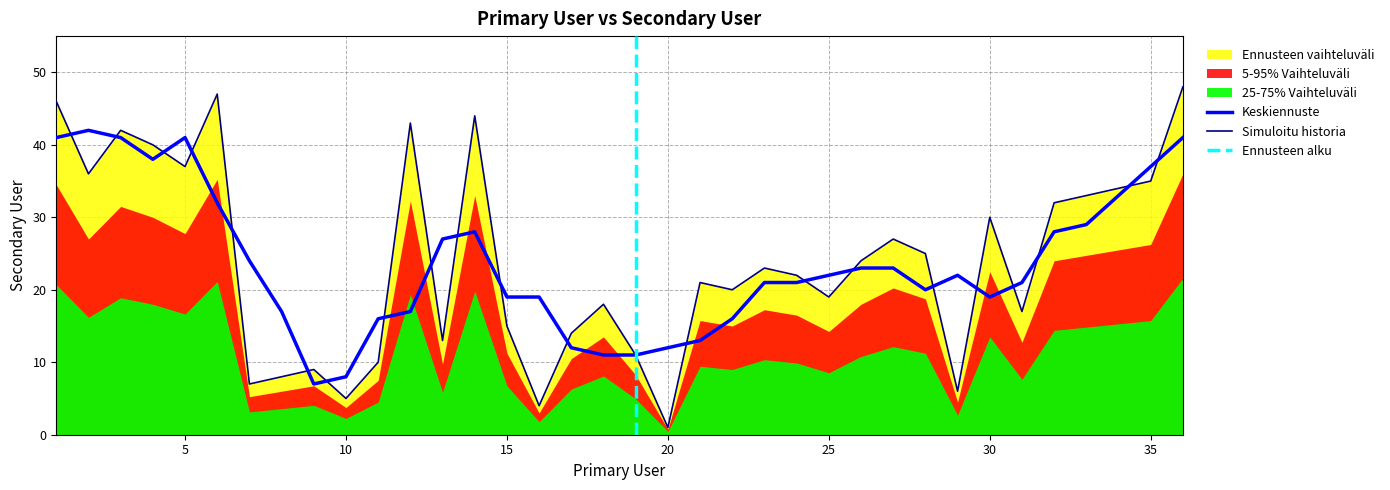

Reading left to right, list all the values displayed in this chart.

1=46	2=36	3=42	4=40	5=37	6=47	7=7	8=8	9=9	10=5	11=10	12=43	13=13	14=44	15=15	16=4	17=14	18=18	19=11	20=1	21=21	22=20	23=23	24=22	25=19	26=24	27=27	28=25	29=6	30=30	31=17	32=32	33=33	34=34	35=35	36=48